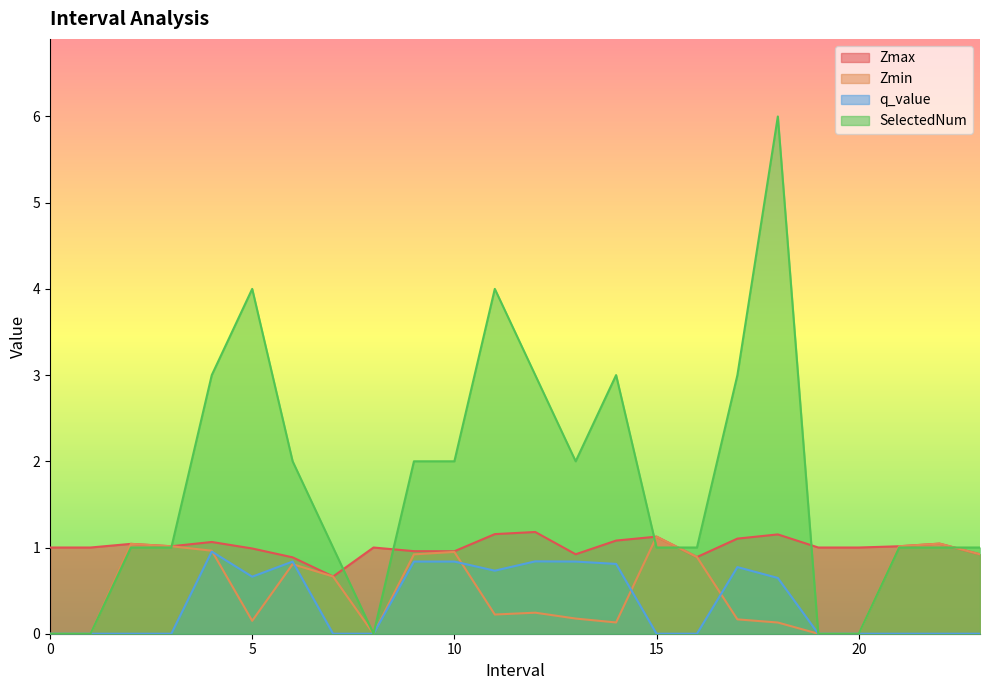

Between 0 and 14, which series saw the biggest shift?

SelectedNum